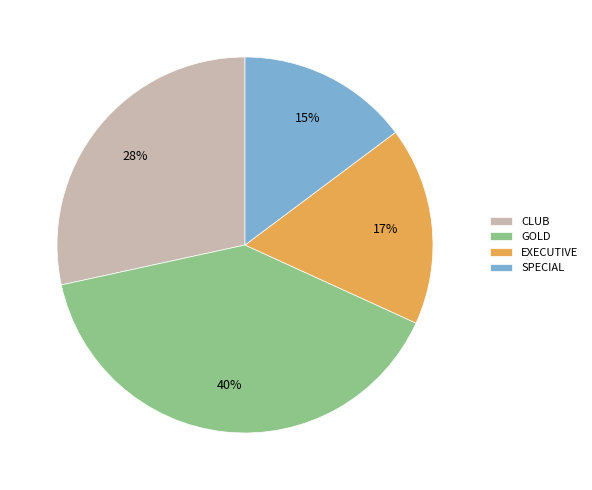

To the nearest percent, what portion does CLUB represent?

28%